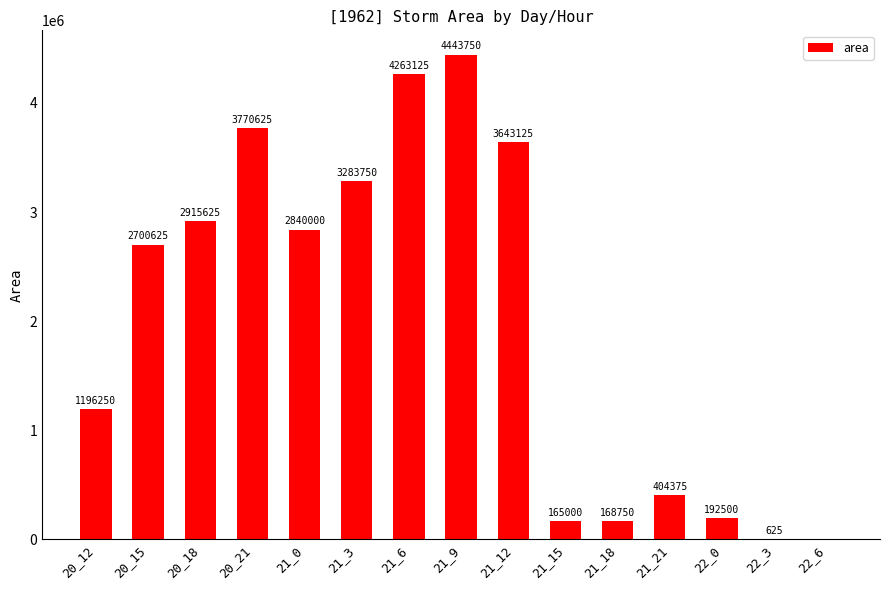

How many categories are shown in the chart?

15